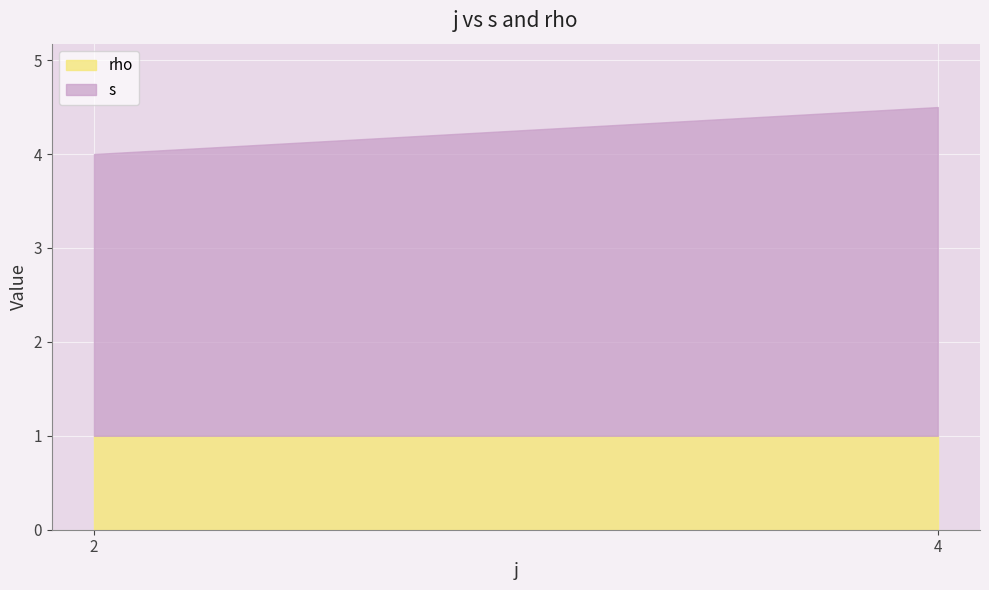

At which category is the sum across all series the highest?

4